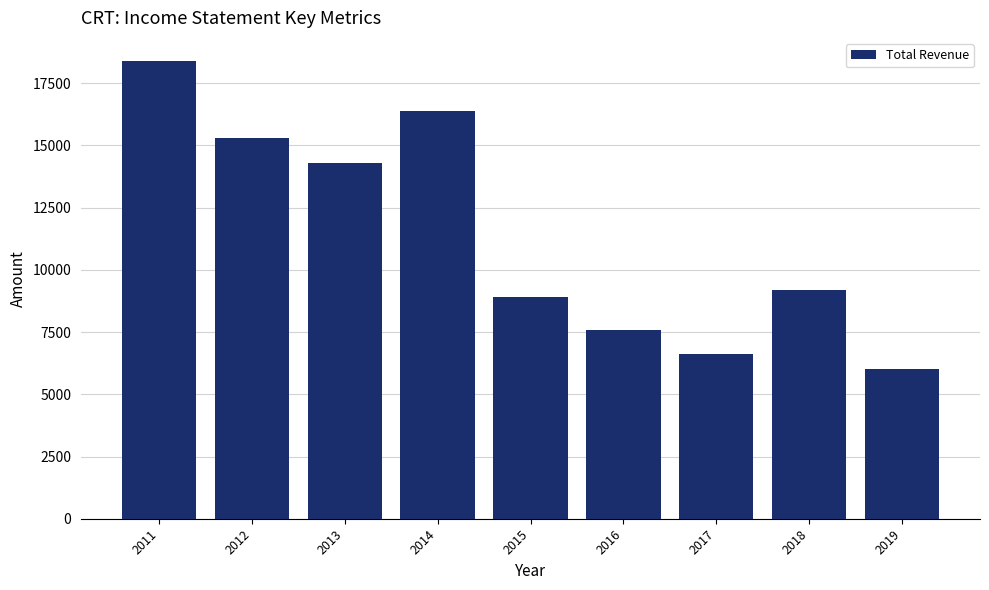

Reading left to right, extract all data points from this chart.

18400	15300	14300	16400	8900	7600	6600	9200	6000